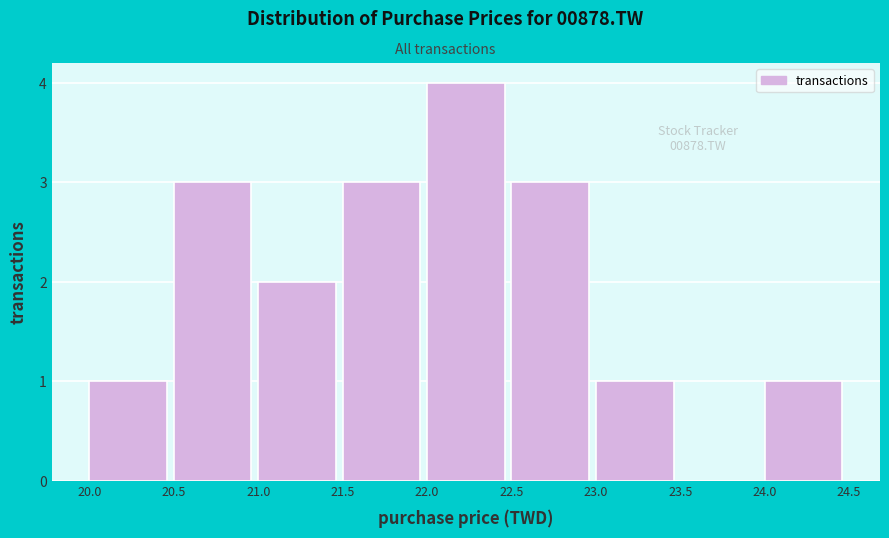

Over which range of the x-axis is the bar tallest?

22.0 to 22.5